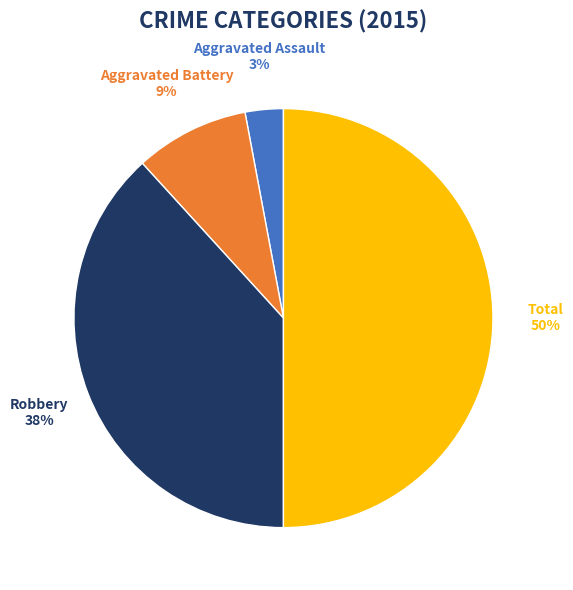

To the nearest percent, what is the difference between the largest and smallest slice percentages?

47%